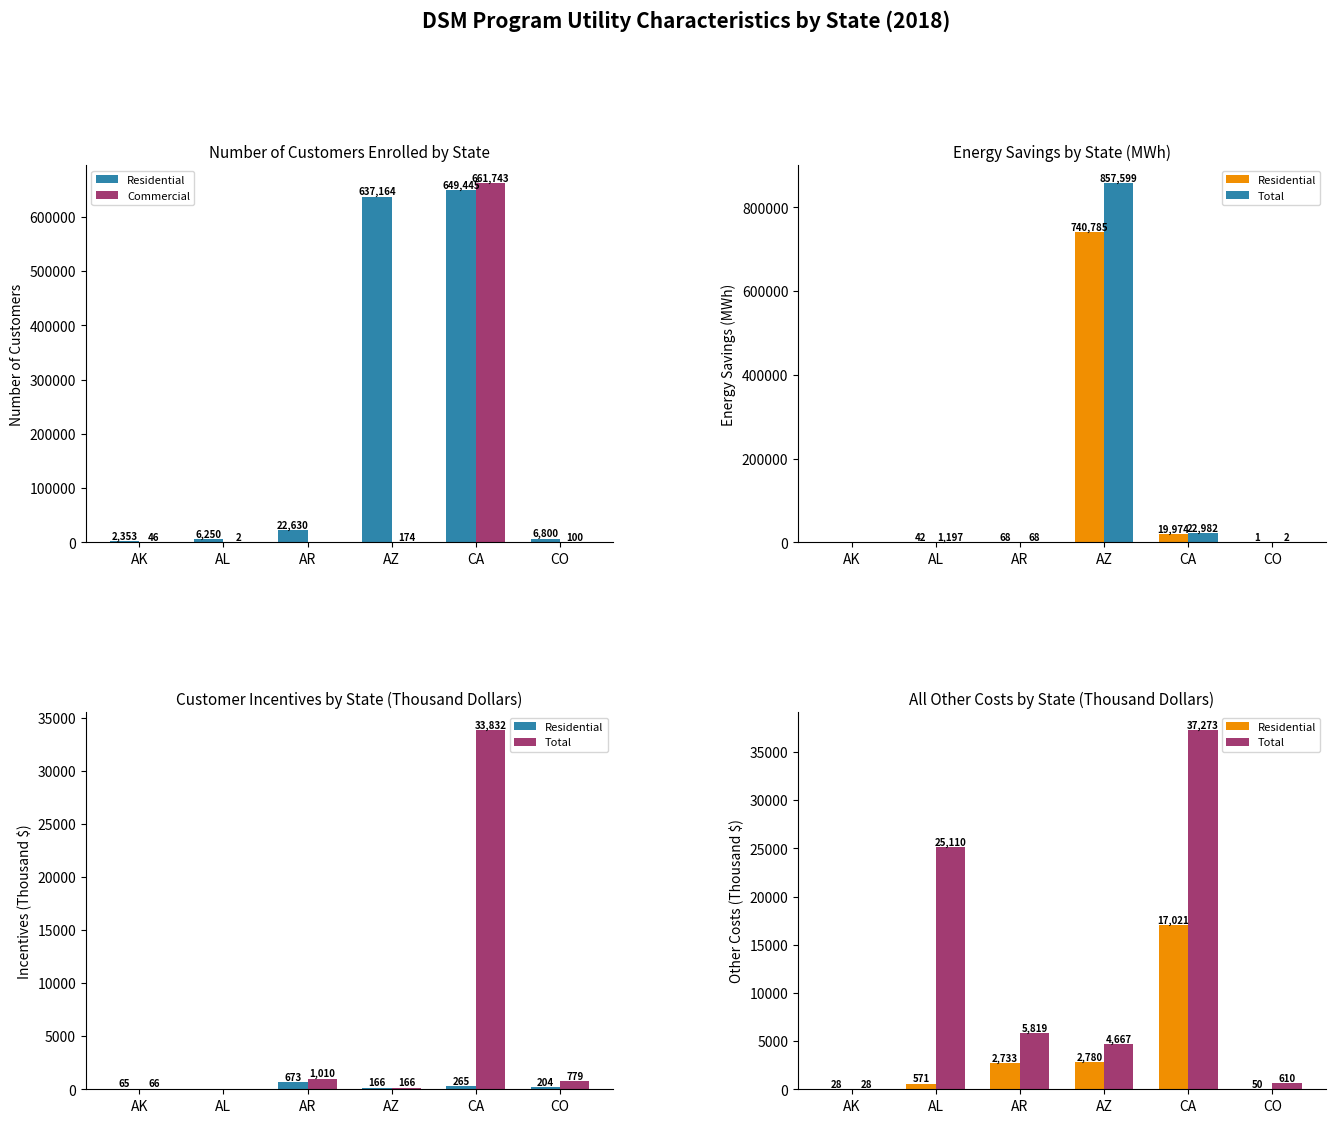

At CA, list the series in order from largest to smallest.

Commercial, Total, Residential